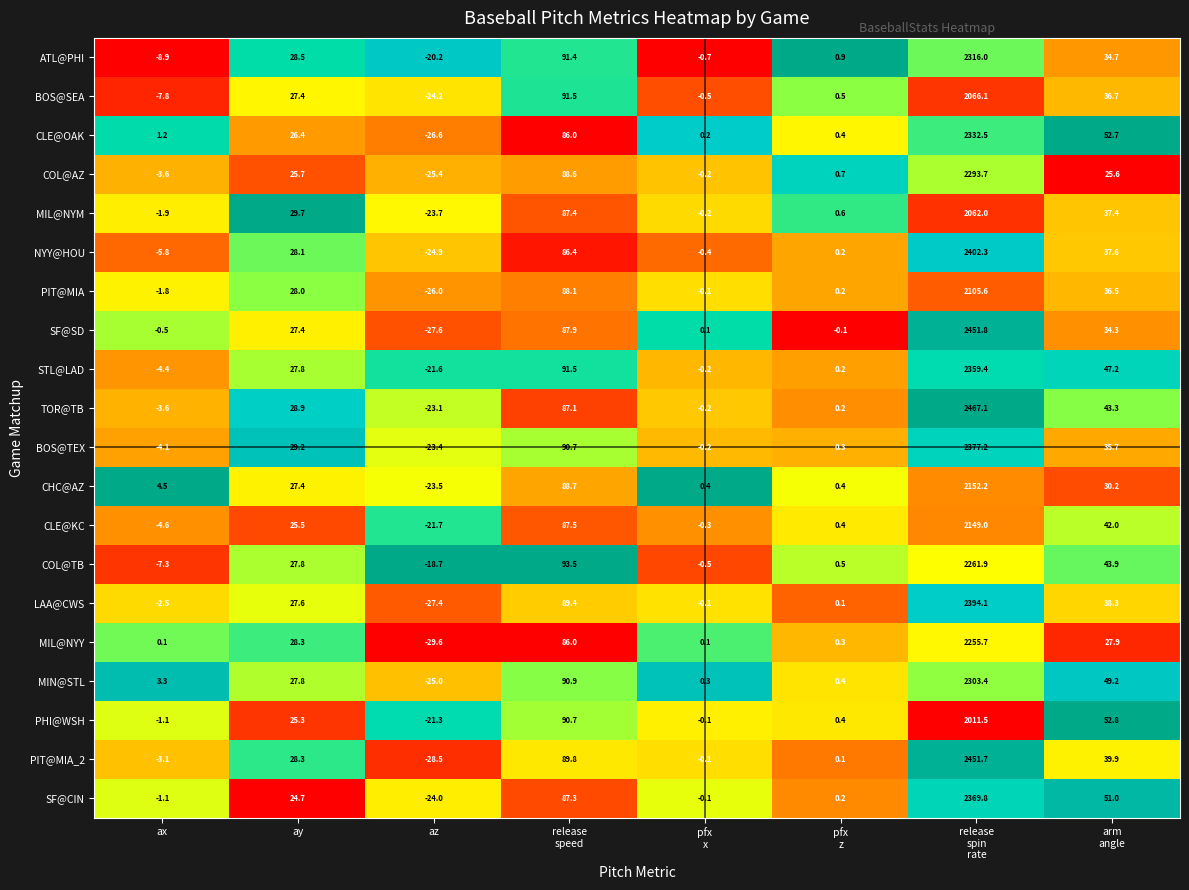

At how many categories does at least one series exceed 0?

7